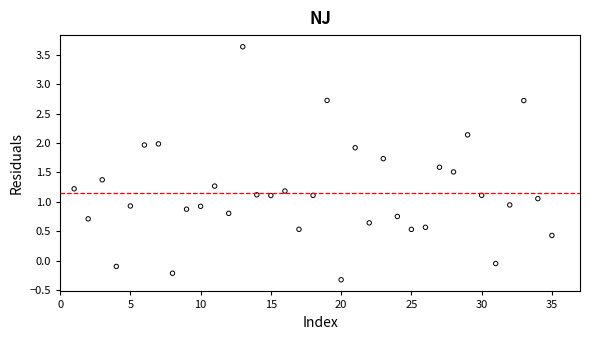

What is the range of Y values (max minus min)?

4.0